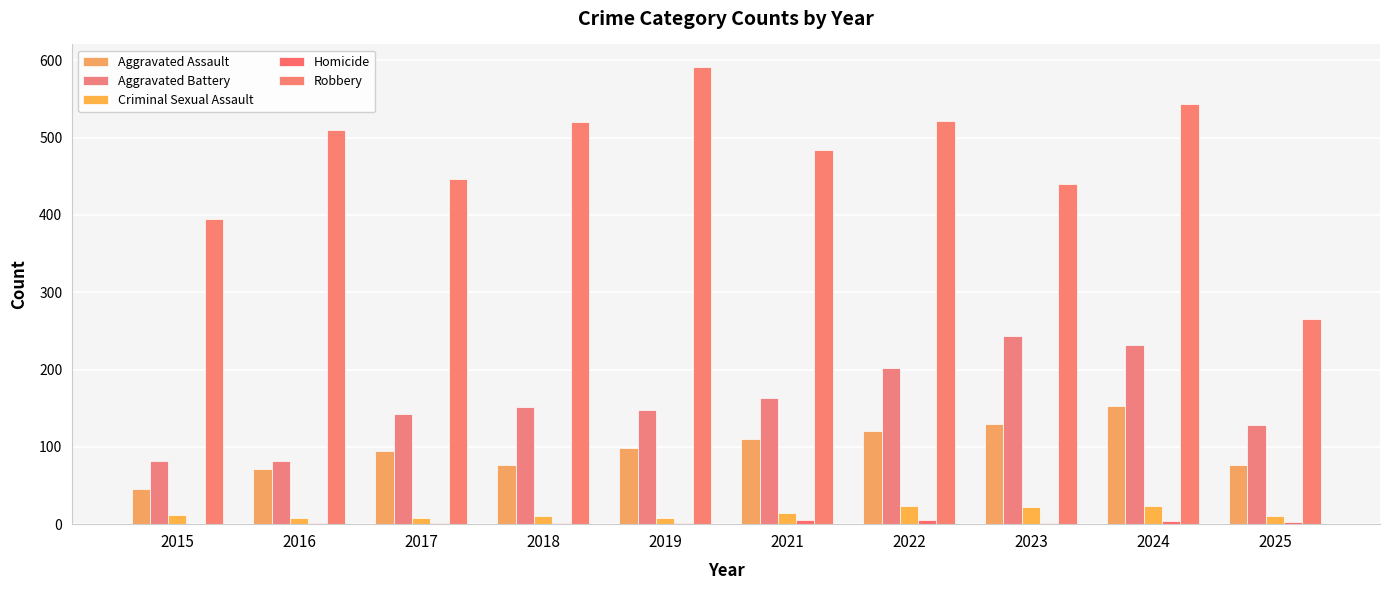

Which series has the widest spread of values?

Robbery